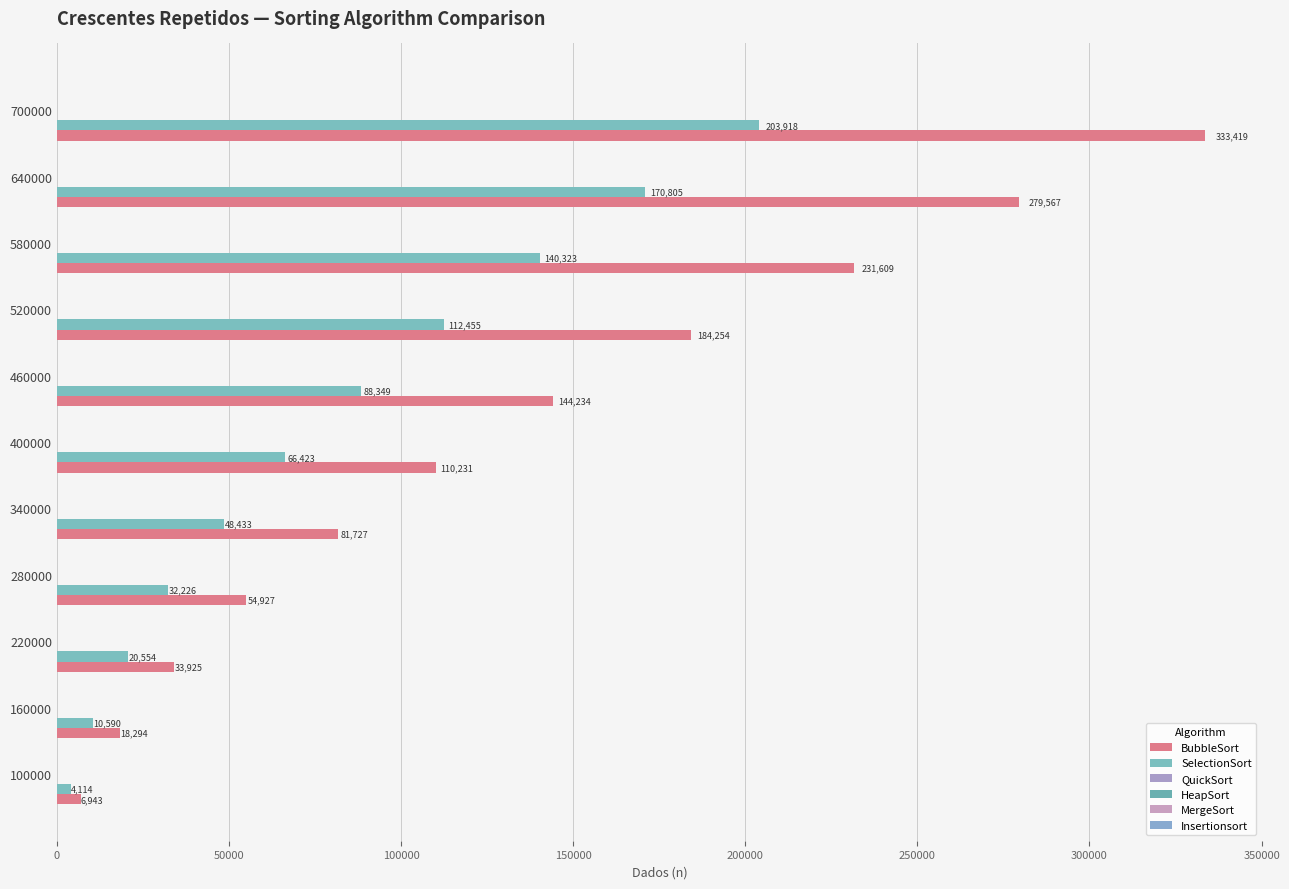

Count the number of categories in the chart.

11